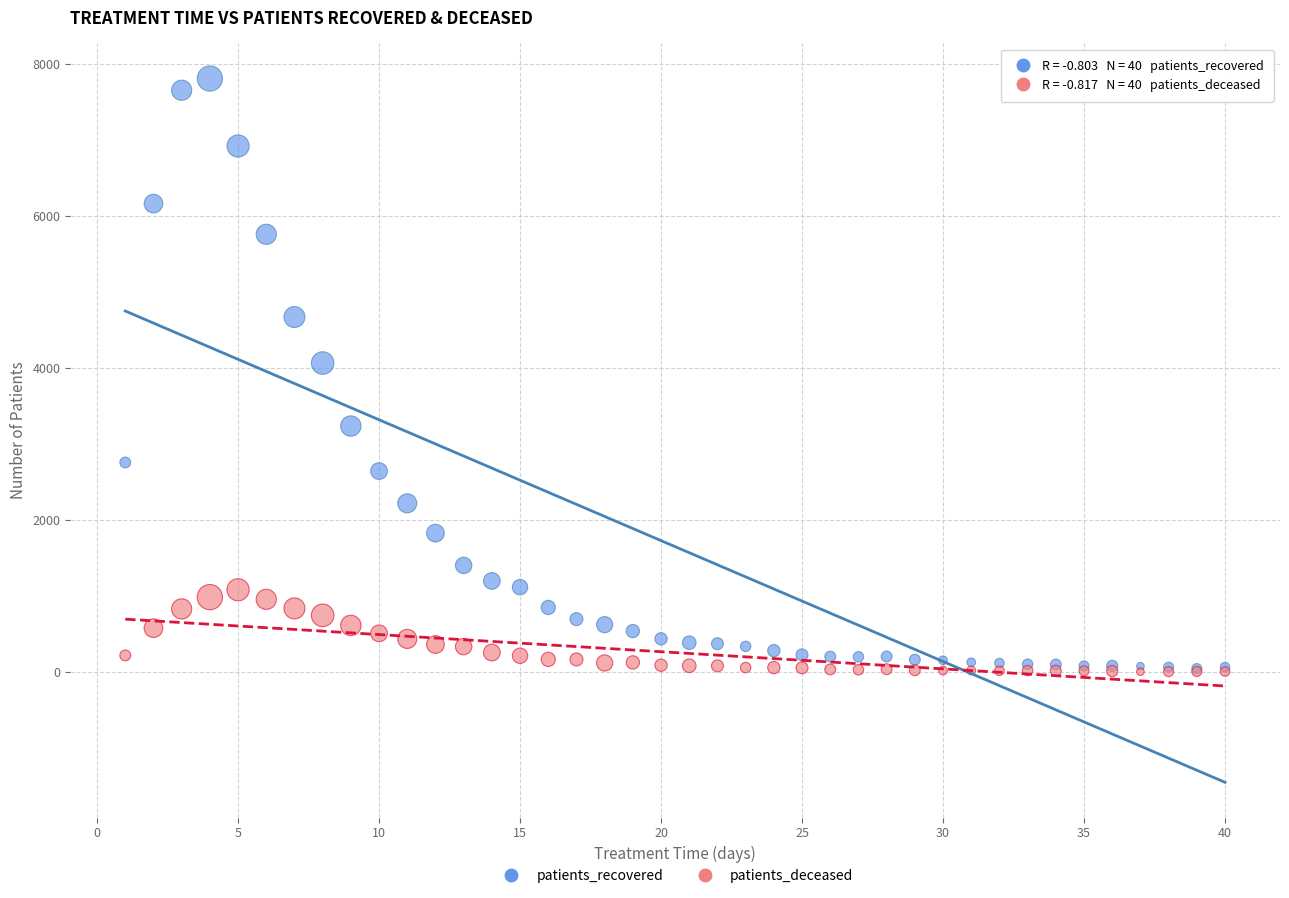

Which series has the widest spread of Y values?

patients_recovered